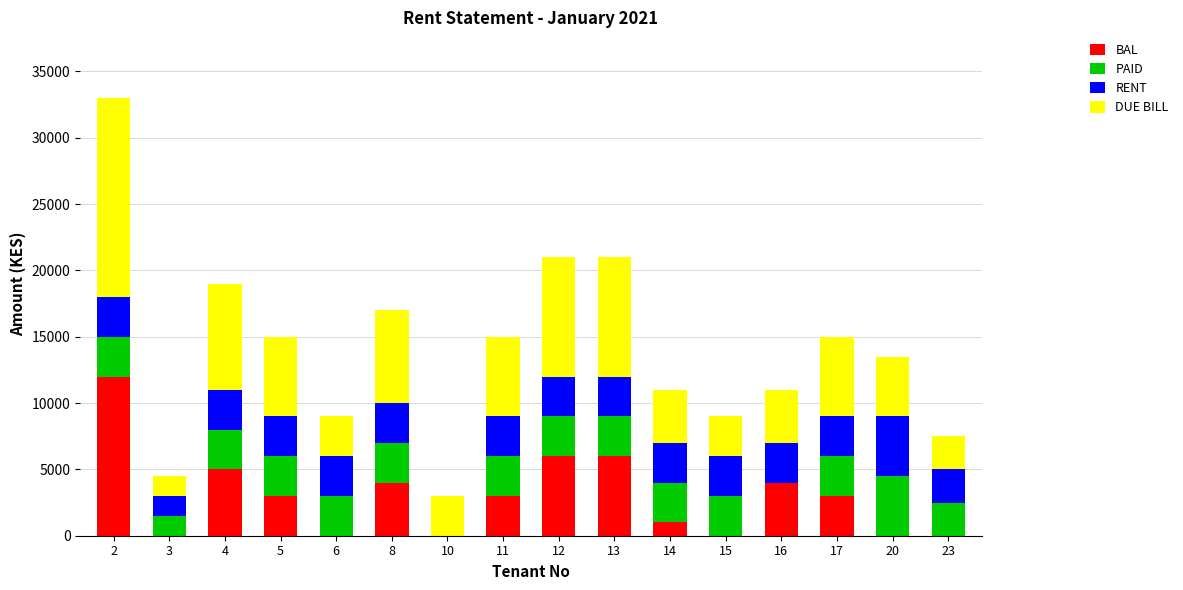

What is the sum of all BAL values?

47000